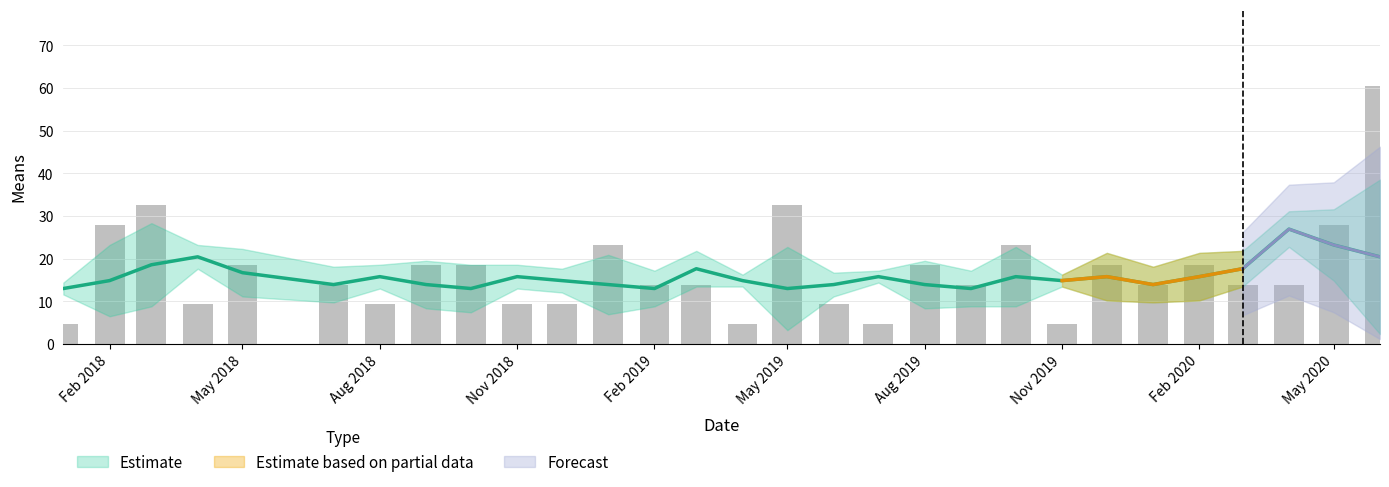

Are the bars horizontal?

No